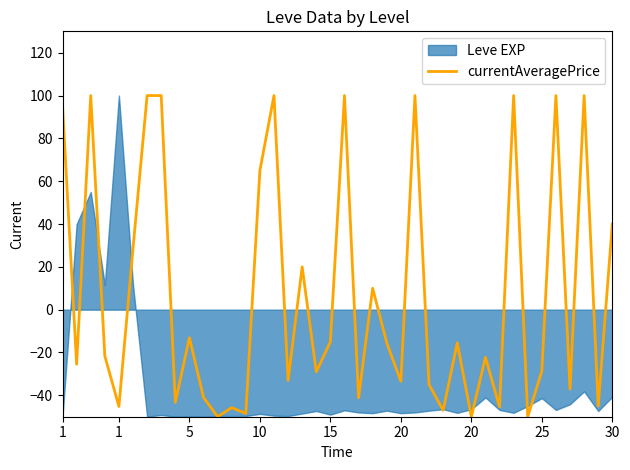

True or false: the data has more than 2 interior local peaks.

True